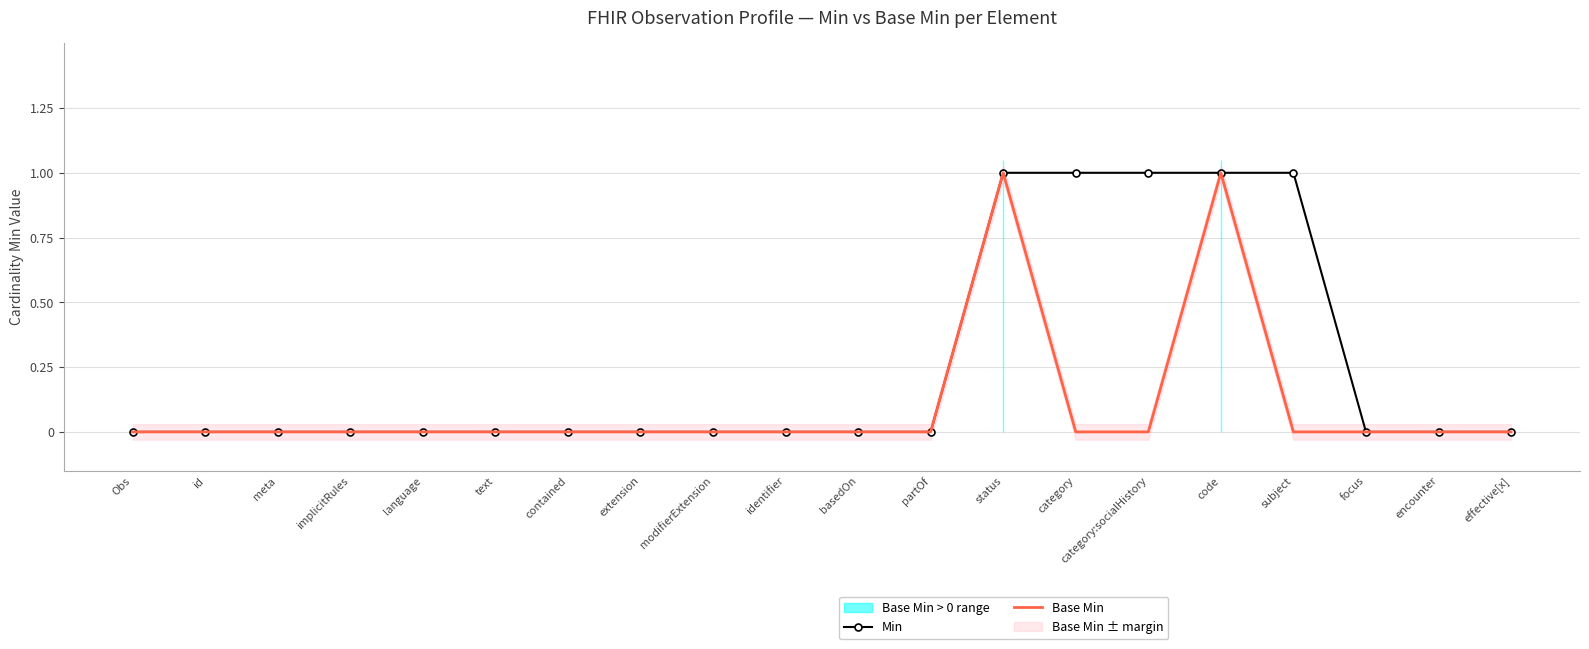

Count the Min values in the range 0 to 1.

20